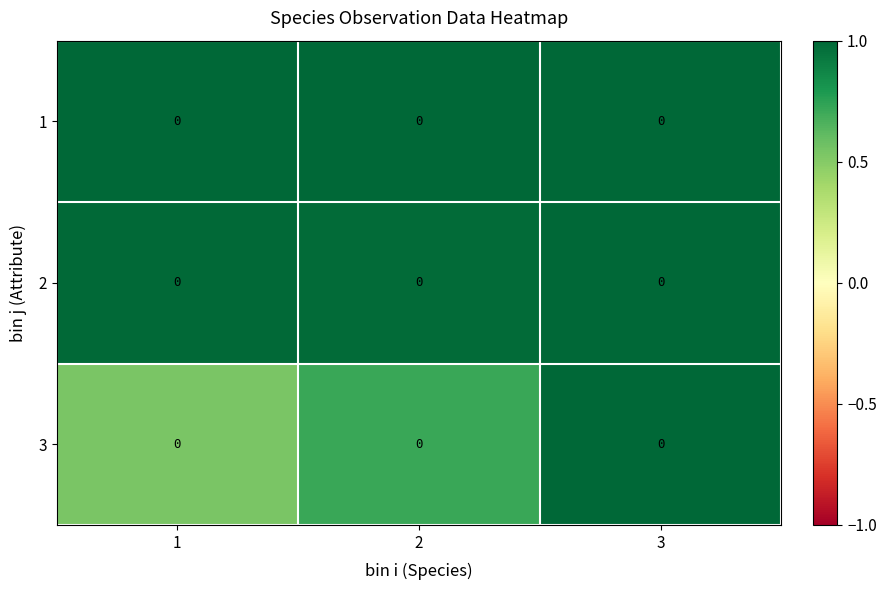

The value of 2 at 1 is 0.3. True or false?

False